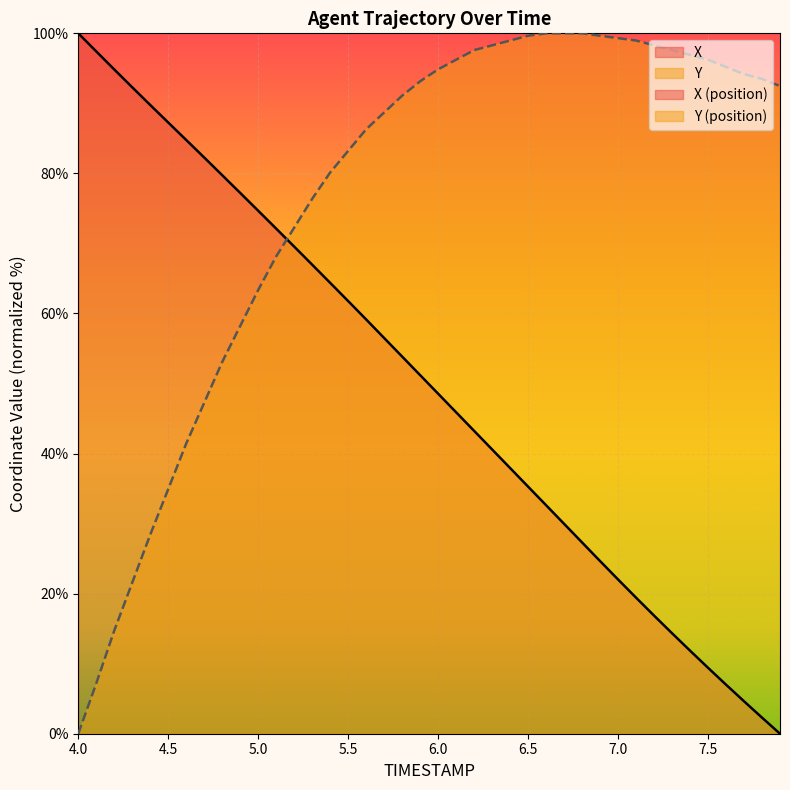

How many values in X are above zero?

39